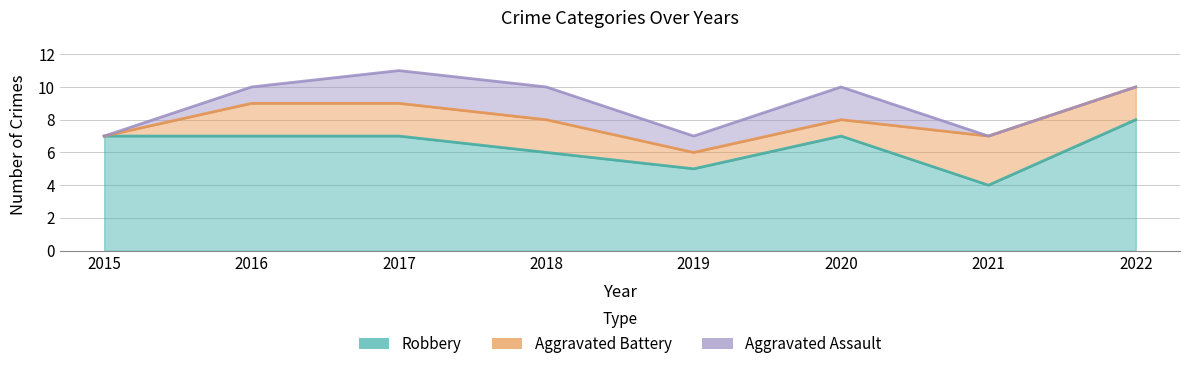

Rank the series at 2015 from highest to lowest value.

Robbery, Aggravated Battery, Aggravated Assault